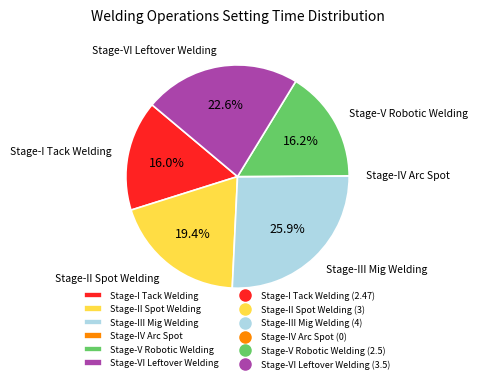

What is the largest slice in the pie chart?

Stage-III Mig Welding